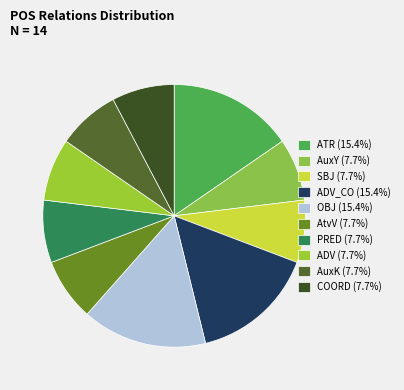

How many segments does this pie chart have?

10